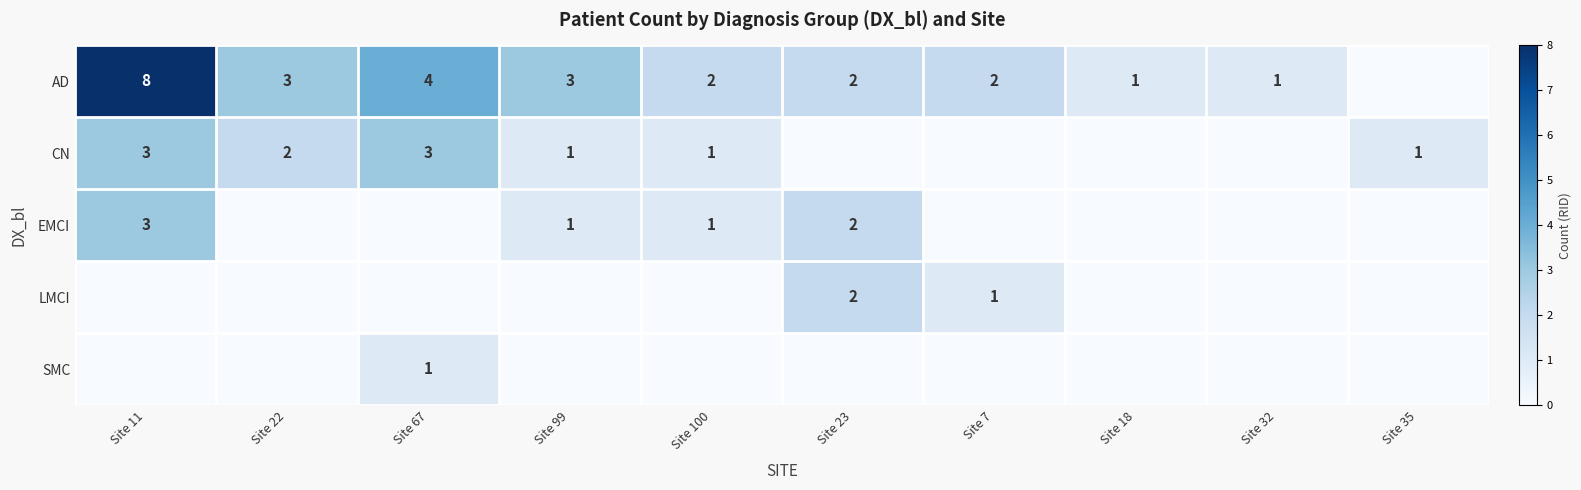

Is it true that AD equals 1 at Site 32?

True